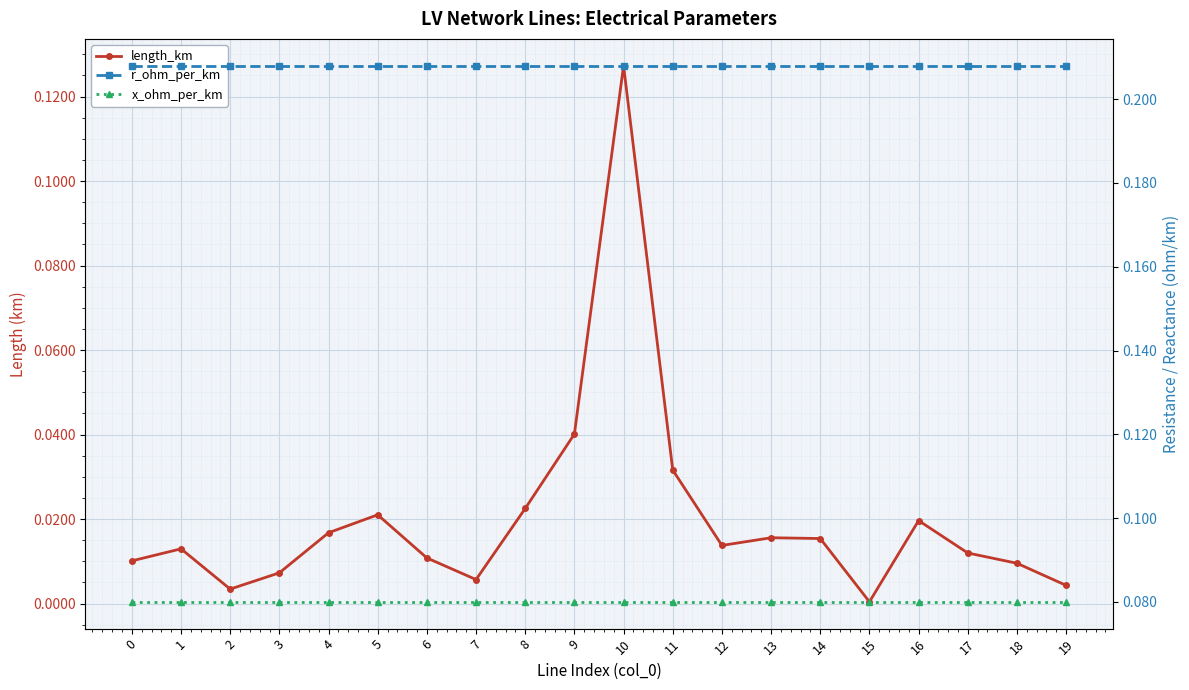

Reading left to right, extract all data points from this chart.

length_km: 0=0.0	1=0.0	2=0.0	3=0.0	4=0.0	5=0.0	6=0.0	7=0.0	8=0.0	9=0.0	10=0.1	11=0.0	12=0.0	13=0.0	14=0.0	15=0.0	16=0.0	17=0.0	18=0.0	19=0.0
r_ohm_per_km: 0=0.2	1=0.2	2=0.2	3=0.2	4=0.2	5=0.2	6=0.2	7=0.2	8=0.2	9=0.2	10=0.2	11=0.2	12=0.2	13=0.2	14=0.2	15=0.2	16=0.2	17=0.2	18=0.2	19=0.2
x_ohm_per_km: 0=0.1	1=0.1	2=0.1	3=0.1	4=0.1	5=0.1	6=0.1	7=0.1	8=0.1	9=0.1	10=0.1	11=0.1	12=0.1	13=0.1	14=0.1	15=0.1	16=0.1	17=0.1	18=0.1	19=0.1